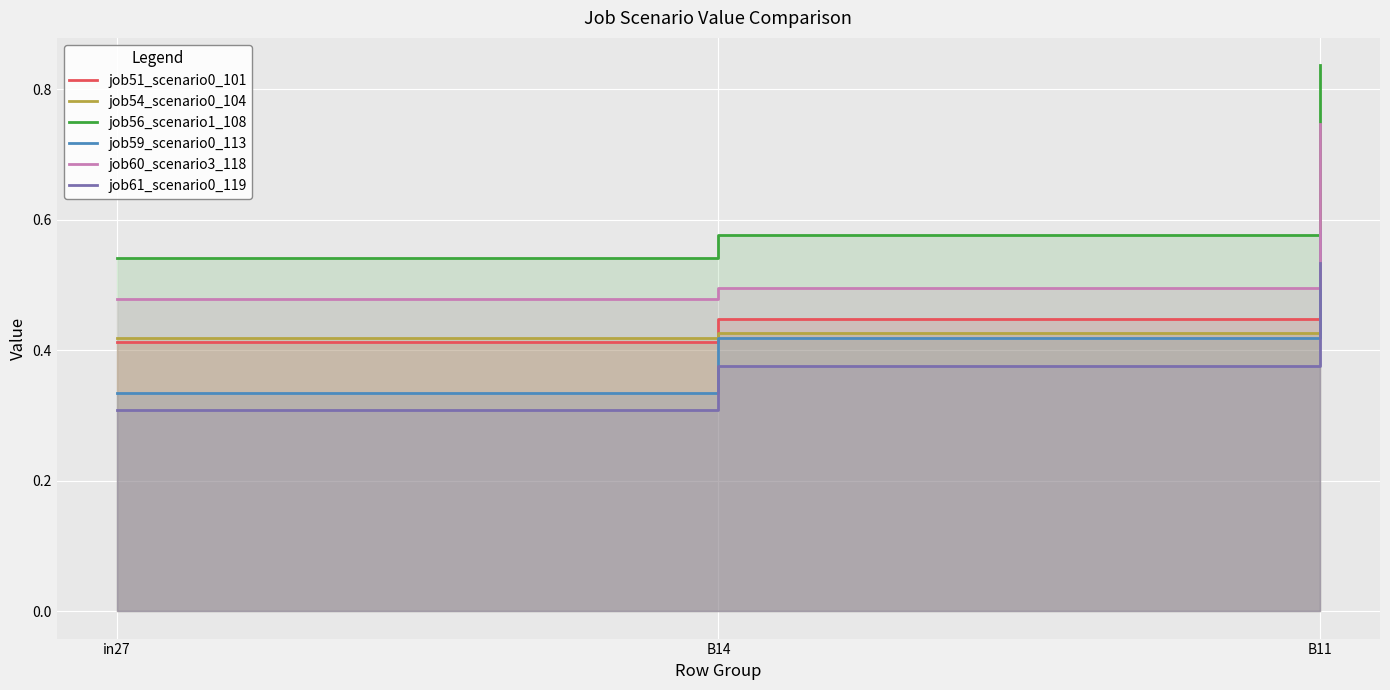

What position from the left is B14?

2